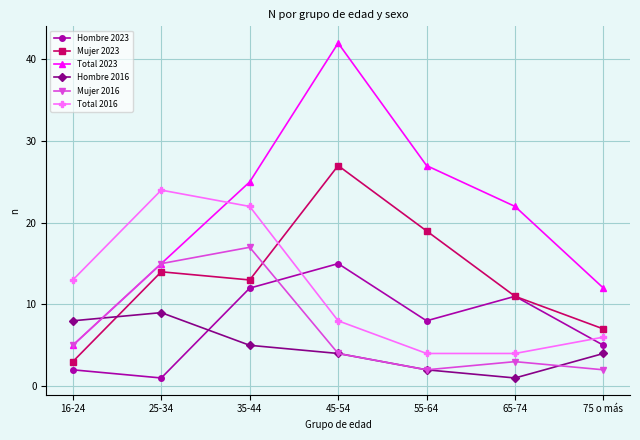

Is this an area chart (filled region under the line)?

No